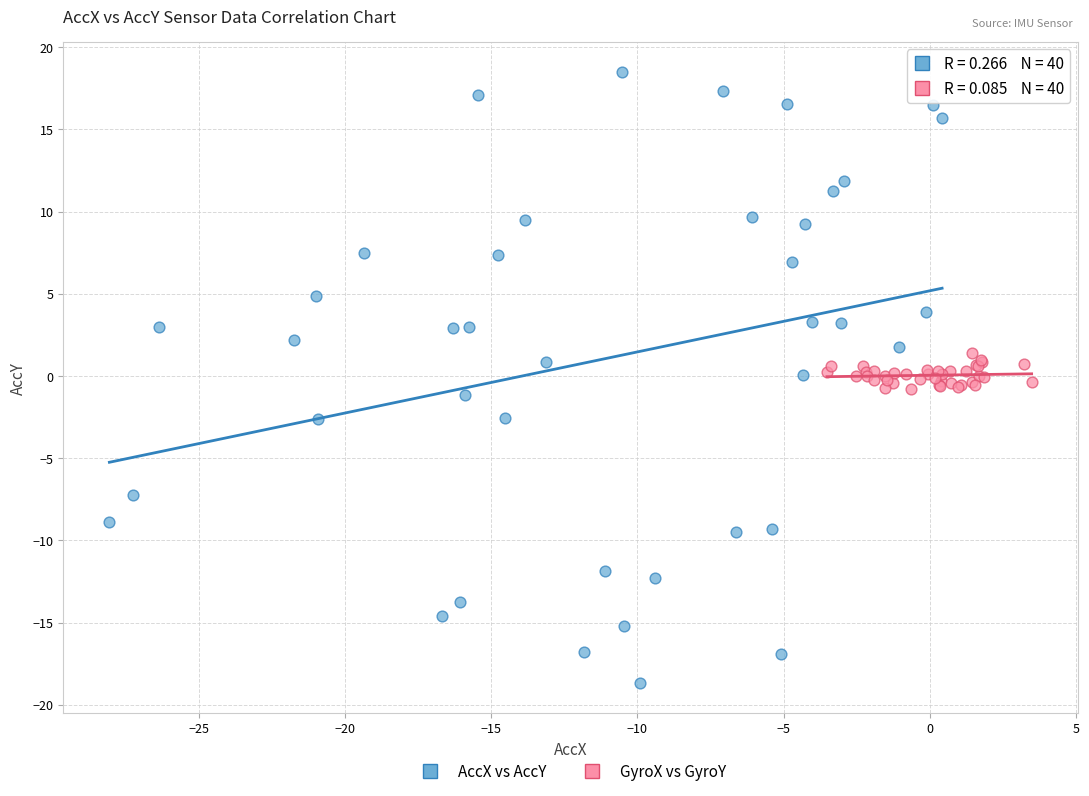

Which series contains the highest Y value?

AccX vs AccY